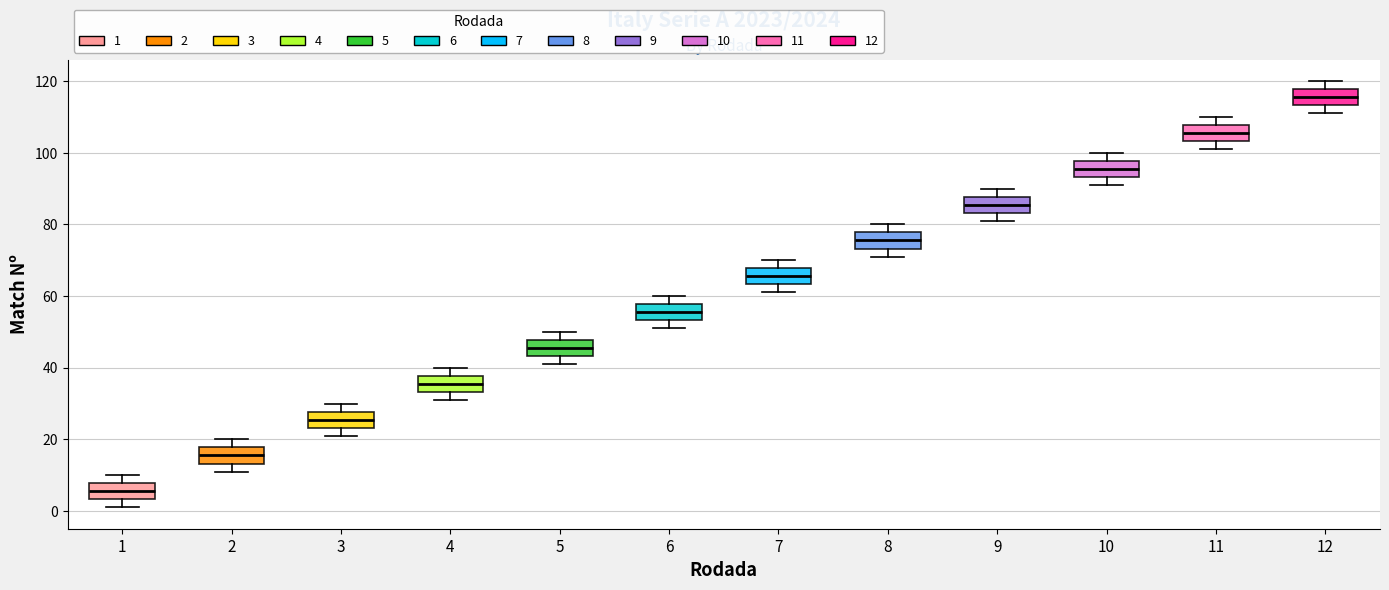

Which box's median line is the lowest?

1